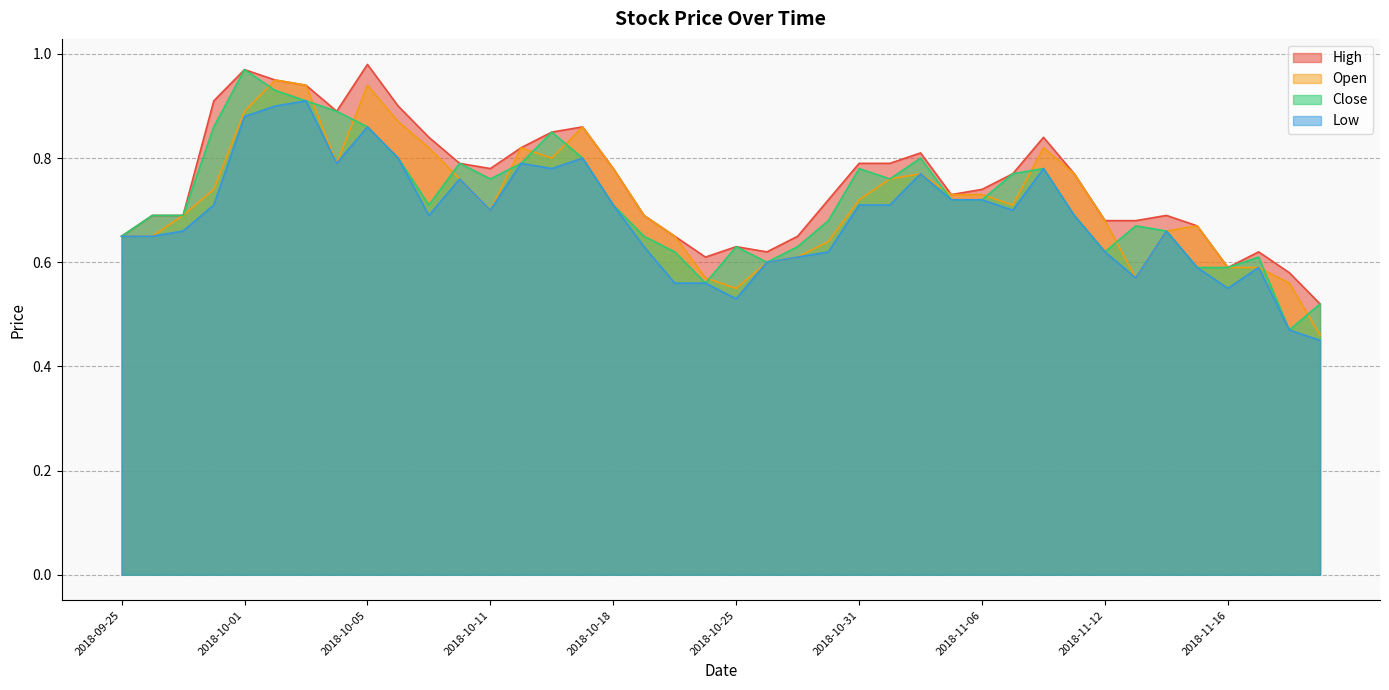

Which series has the largest total across all categories?

High